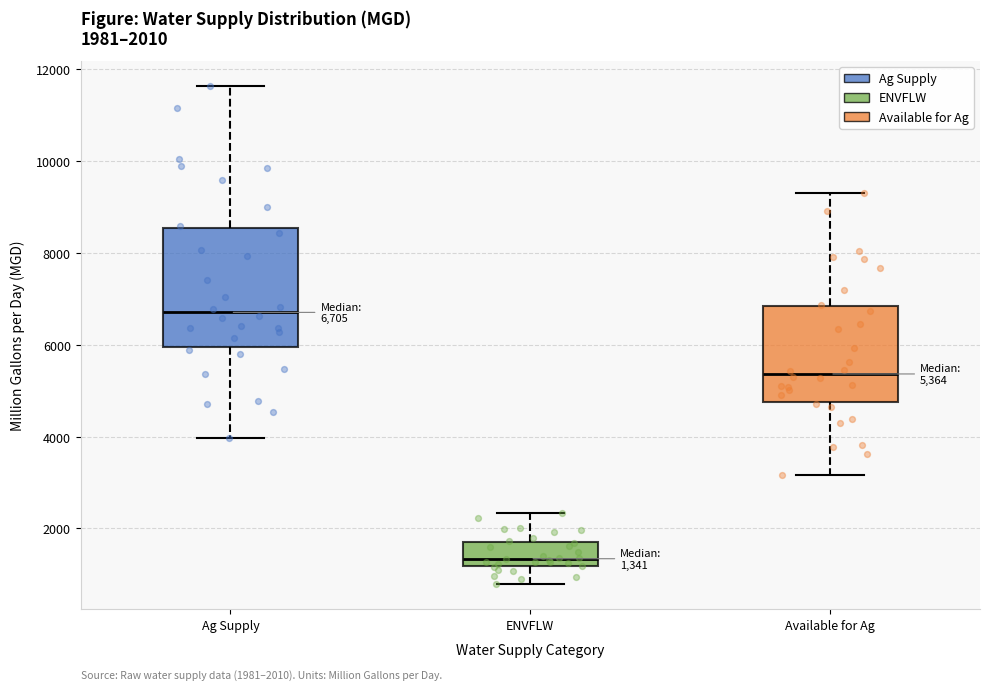

Which box has the lowest median line?

ENVFLW